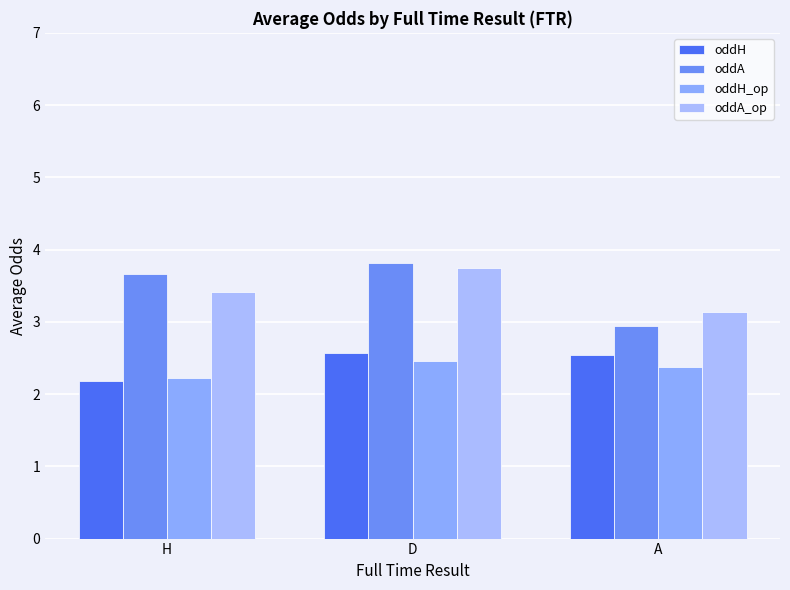

What is the label of the 1st bar from the right?

A